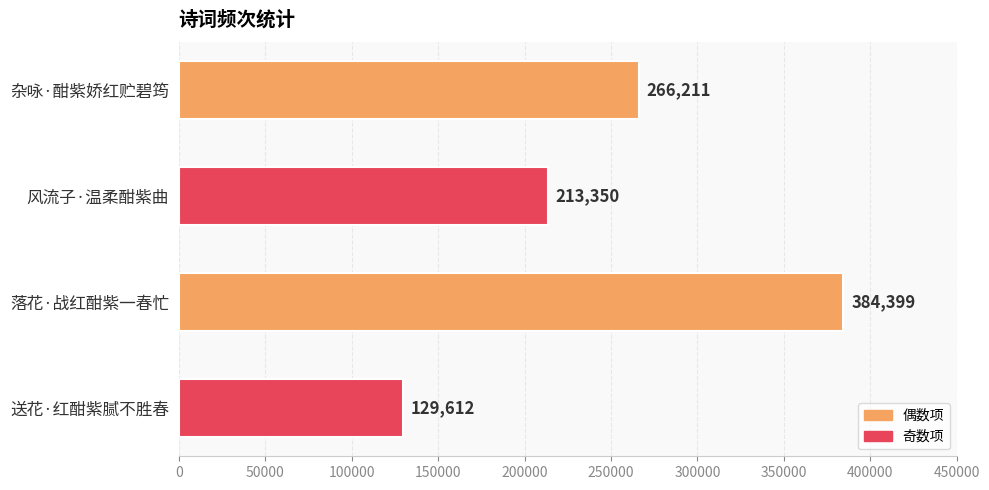

What is the label of the 4th bar from the top?

送花·红酣紫腻不胜春